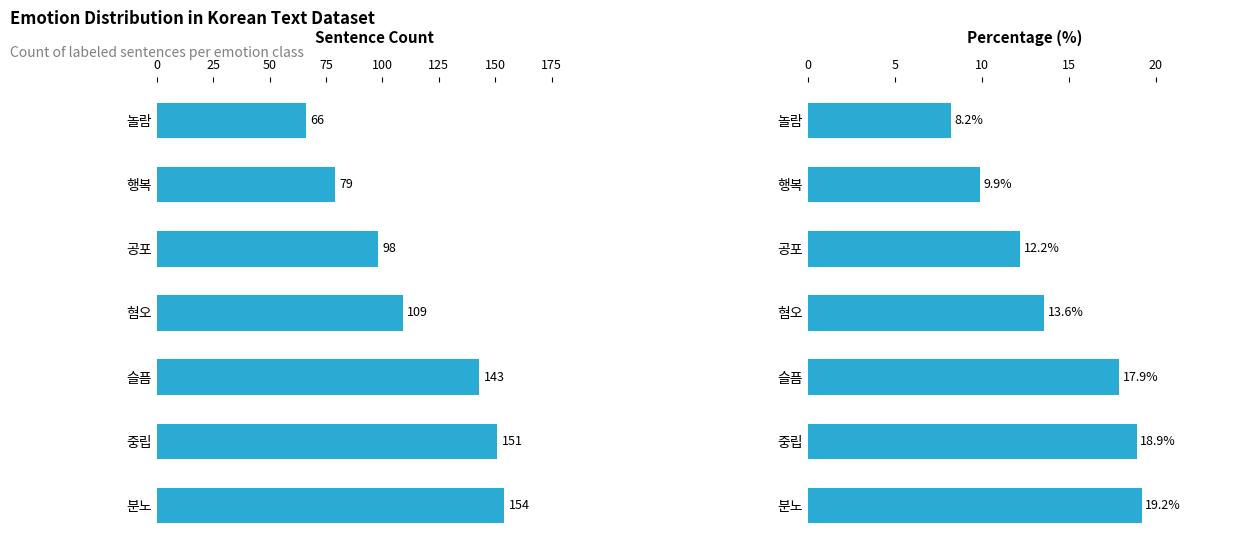

Which series has the largest total across all categories?

Count